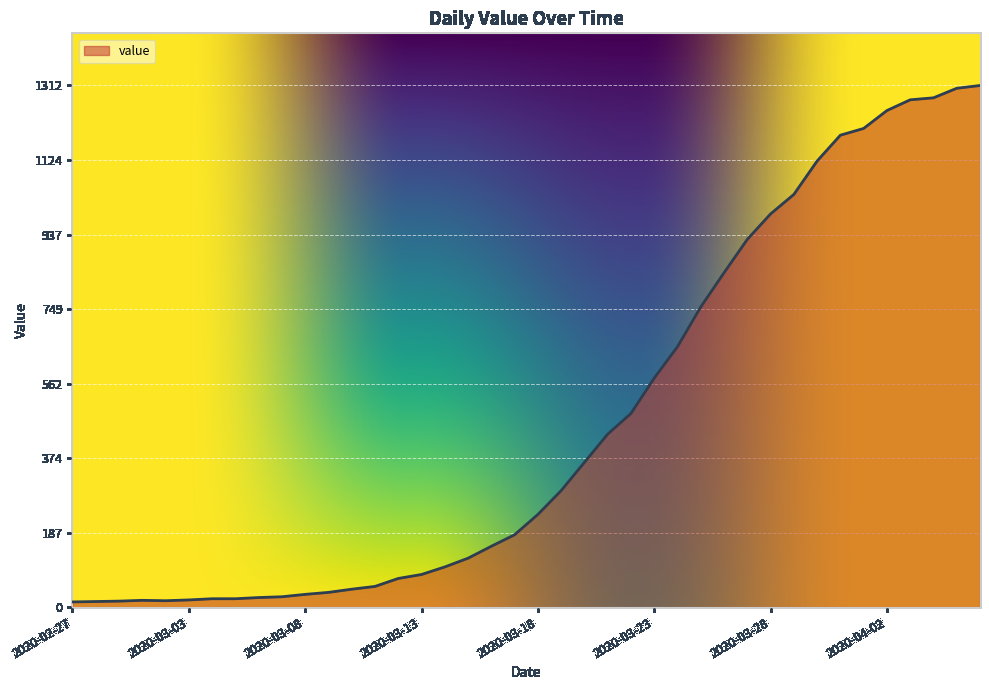

List the labels in order of value, smallest first.

2020-02-27, 2020-02-28, 2020-02-29, 2020-03-02, 2020-03-01, 2020-03-03, 2020-03-04, 2020-03-05, 2020-03-06, 2020-03-07, 2020-03-08, 2020-03-09, 2020-03-10, 2020-03-11, 2020-03-12, 2020-03-13, 2020-03-14, 2020-03-15, 2020-03-16, 2020-03-17, 2020-03-18, 2020-03-19, 2020-03-20, 2020-03-21, 2020-03-22, 2020-03-23, 2020-03-24, 2020-03-25, 2020-03-26, 2020-03-27, 2020-03-28, 2020-03-29, 2020-03-30, 2020-03-31, 2020-04-01, 2020-04-02, 2020-04-03, 2020-04-04, 2020-04-05, 2020-04-06